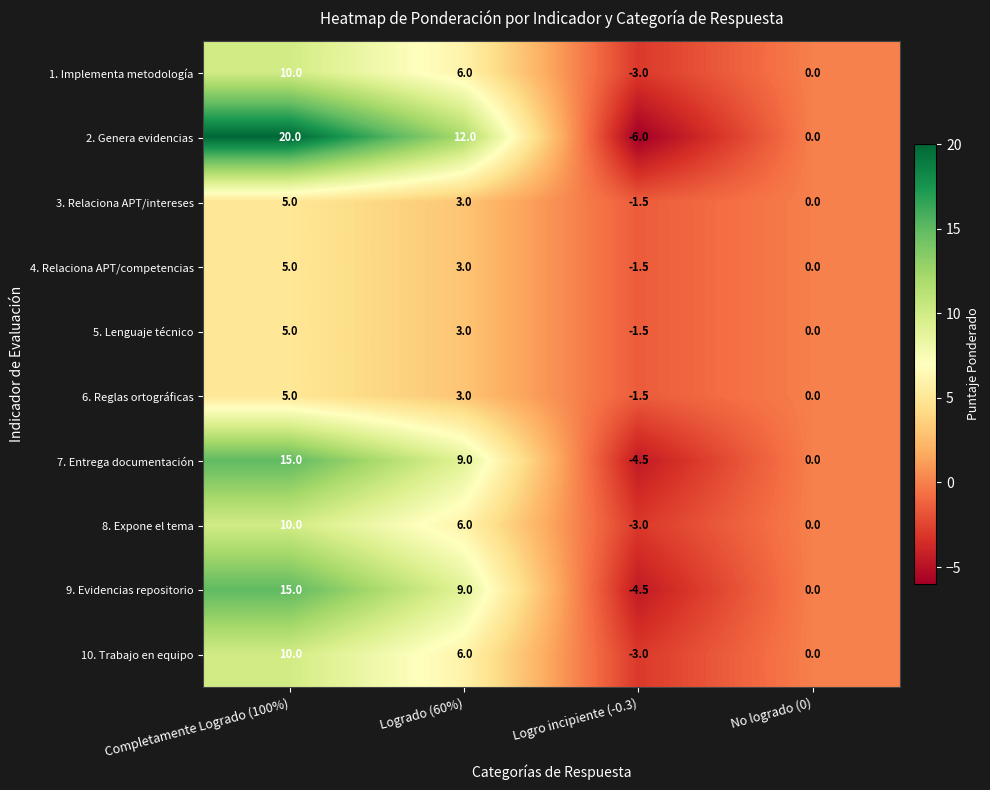

Which category has the highest value across all series?

Completamente Logrado (100%)